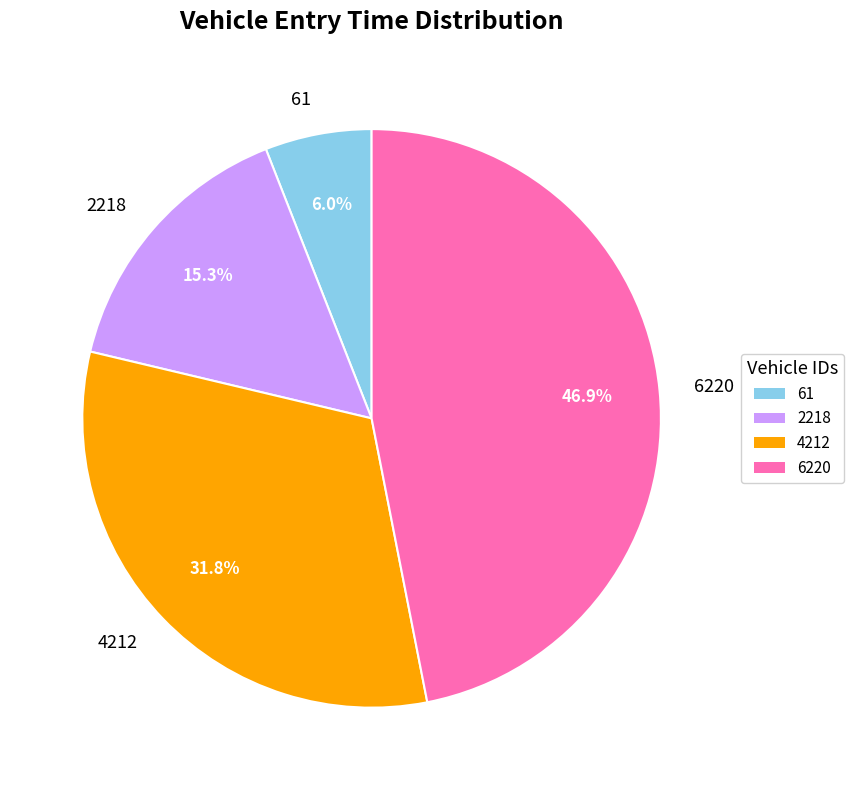

Which has a higher value, 2218 or 6220?

6220